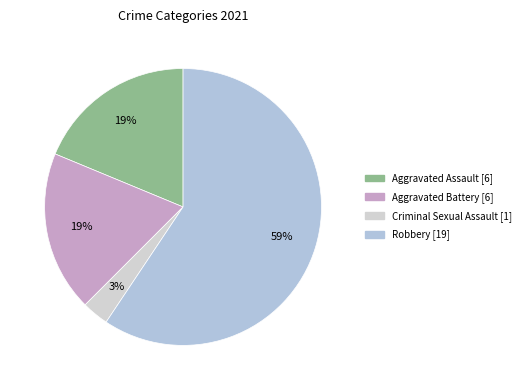

How many slices are in this pie chart?

4